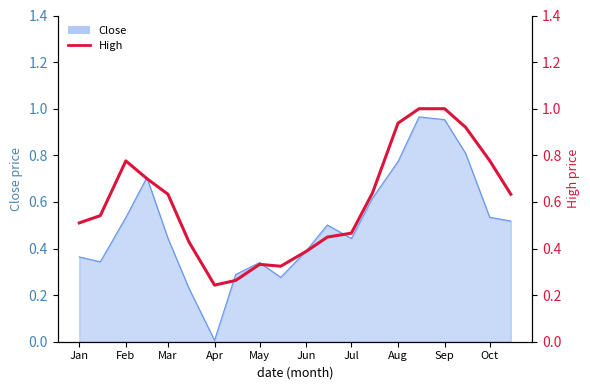

What is the maximum value shown in the chart?

1.0